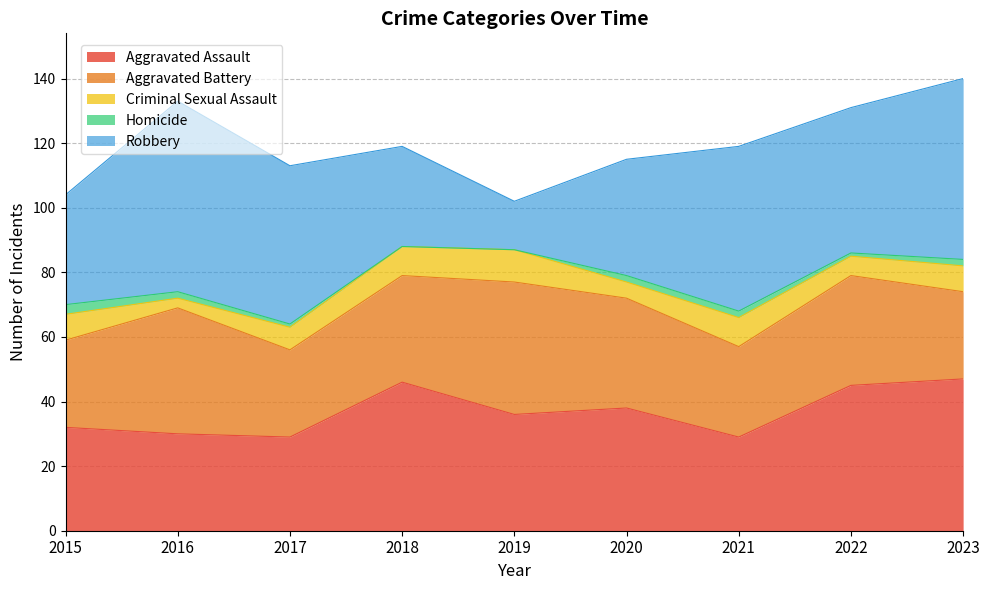

Reading left to right, list all the values displayed in this chart.

Aggravated Assault: 2015=32	2016=30	2017=29	2018=46	2019=36	2020=38	2021=29	2022=45	2023=47
Aggravated Battery: 2015=27	2016=39	2017=27	2018=33	2019=41	2020=34	2021=28	2022=34	2023=27
Criminal Sexual Assault: 2015=8	2016=3	2017=7	2018=9	2019=10	2020=5	2021=9	2022=6	2023=8
Homicide: 2015=3	2016=2	2017=1	2018=0	2019=0	2020=2	2021=2	2022=1	2023=2
Robbery: 2015=34	2016=59	2017=49	2018=31	2019=15	2020=36	2021=51	2022=45	2023=56